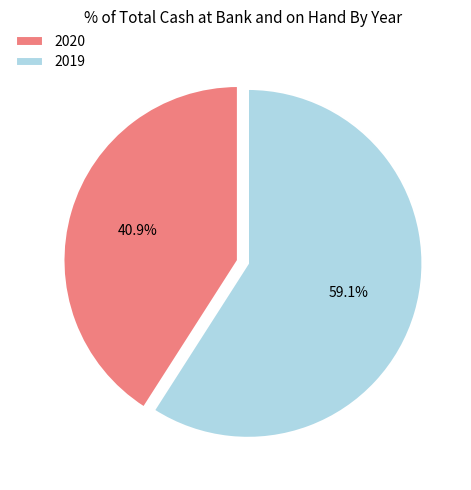

What is the ratio of the value at 2019 to the value at 2020?

1.4